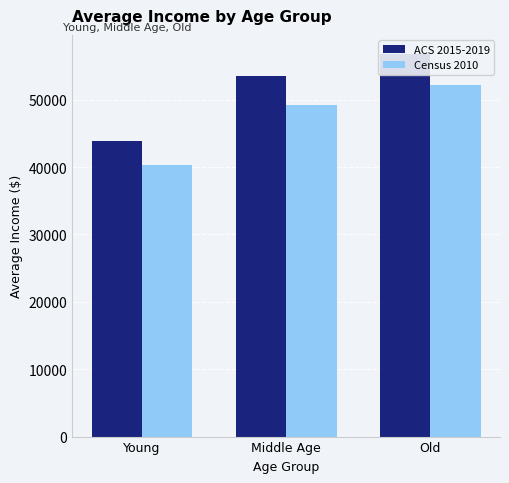

Where does the ACS 2015-2019 series first go above 53554?

Middle Age